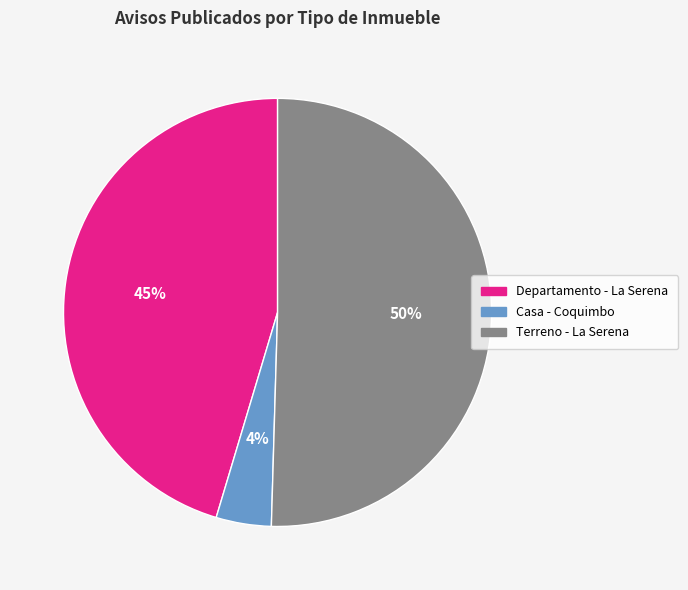

Count the number of slices in the pie.

3